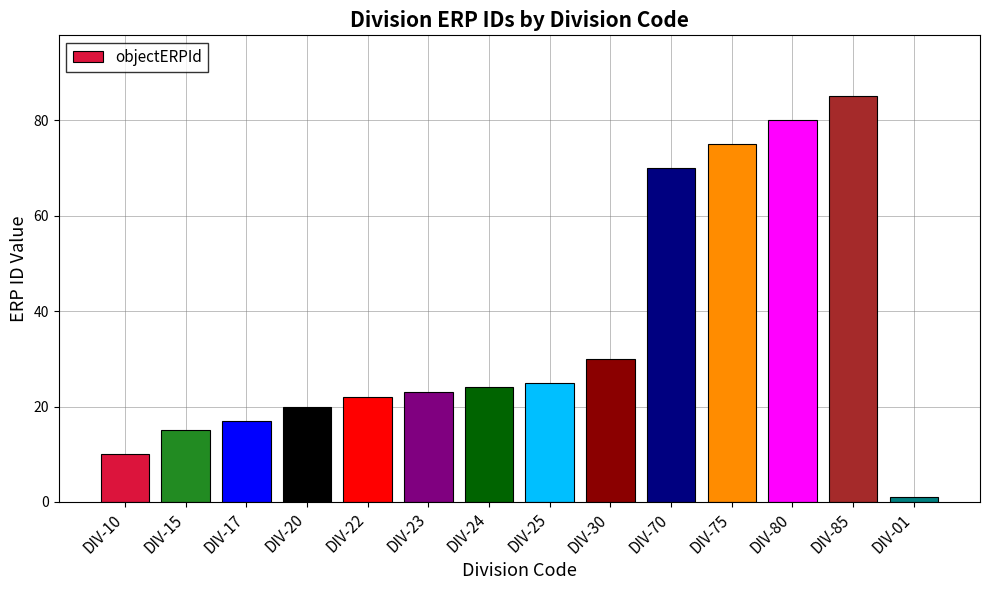

Reading right to left, what are all the values shown in this chart?

DIV-01=1	DIV-85=85	DIV-80=80	DIV-75=75	DIV-70=70	DIV-30=30	DIV-25=25	DIV-24=24	DIV-23=23	DIV-22=22	DIV-20=20	DIV-17=17	DIV-15=15	DIV-10=10